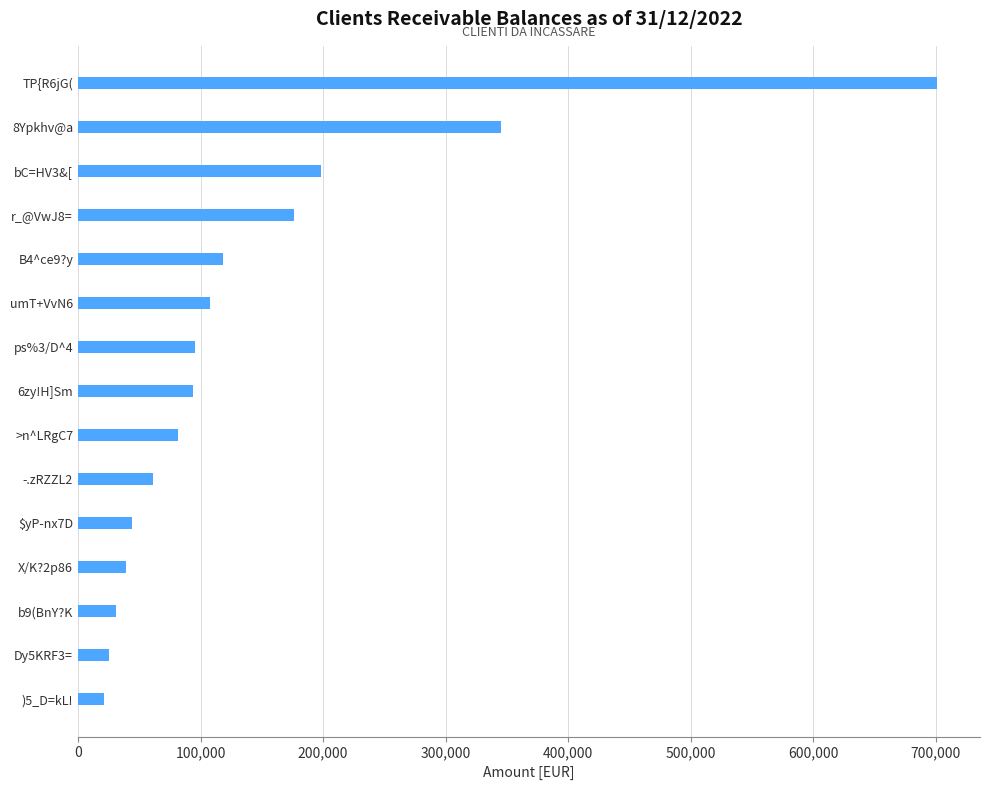

How many values are below 94237?

7